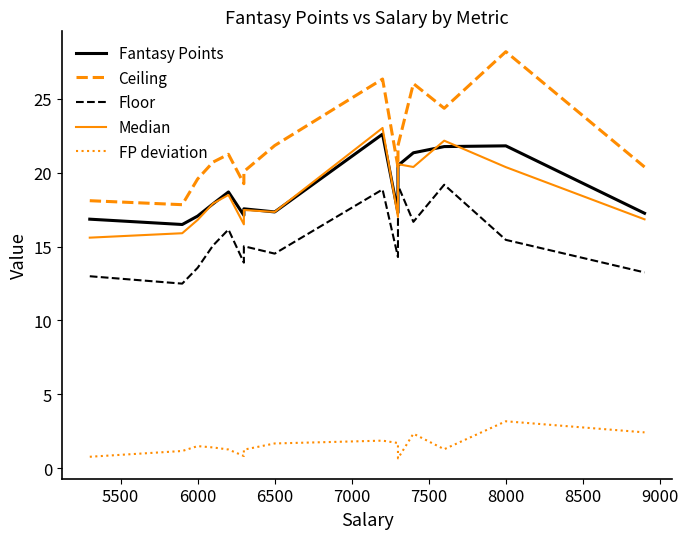

Is this an area chart (filled region under the line)?

No